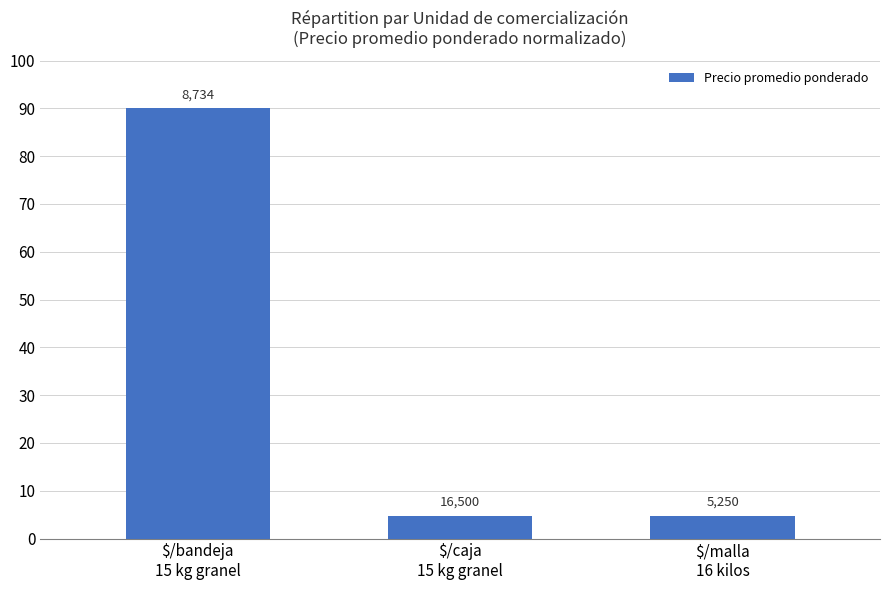

Are the bars grouped side by side (vs. stacked)?

No